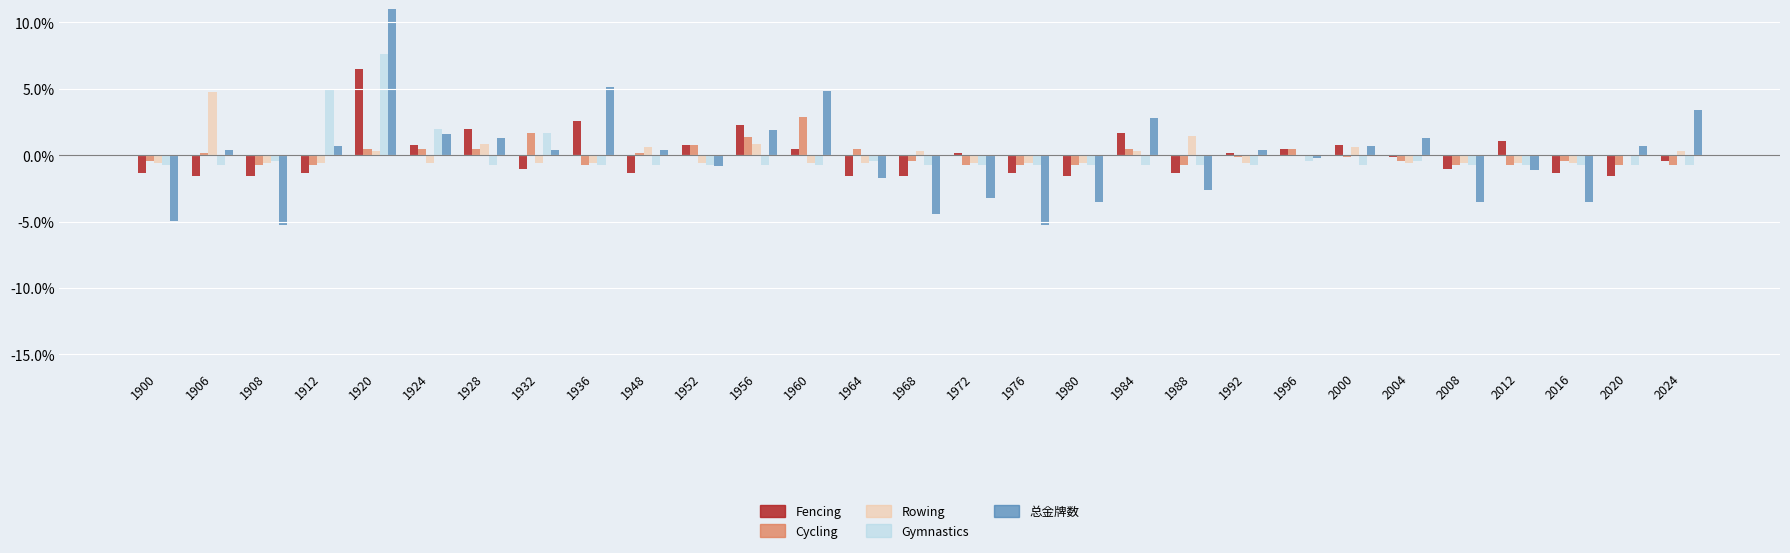

Reading left to right, what are all the values shown in this chart?

Fencing: -1.3	-1.6	-1.6	-1.3	6.5	0.8	2.0	-1.0	2.6	-1.3	0.8	2.3	0.5	-1.6	-1.6	0.2	-1.3	-1.6	1.7	-1.3	0.2	0.5	0.8	-0.1	-1.0	1.1	-1.3	-1.6	-0.4
Cycling: -0.4	0.2	-0.7	-0.7	0.5	0.5	0.5	1.7	-0.7	0.2	0.8	1.4	2.9	0.5	-0.4	-0.7	-0.7	-0.7	0.5	-0.7	-0.1	0.5	-0.1	-0.4	-0.7	-0.7	-0.4	-0.7	-0.7
Rowing: -0.6	4.8	-0.6	-0.6	0.3	-0.6	0.9	-0.6	-0.6	0.6	-0.6	0.9	-0.6	-0.6	0.3	-0.6	-0.6	-0.6	0.3	1.5	-0.6	-0.0	0.6	-0.6	-0.6	-0.6	-0.6	-0.0	0.3
Gymnastics: -0.7	-0.7	-0.4	5.0	7.7	2.0	-0.7	1.7	-0.7	-0.7	-0.7	-0.7	-0.7	-0.4	-0.7	-0.7	-0.7	-0.7	-0.7	-0.7	-0.7	-0.4	-0.7	-0.4	-0.7	-0.7	-0.7	-0.7	-0.7
总金牌数: -5.0	0.4	-5.3	0.7	14.1	1.6	1.3	0.4	5.2	0.4	-0.8	1.9	4.9	-1.7	-4.4	-3.2	-5.3	-3.5	2.8	-2.6	0.4	-0.2	0.7	1.3	-3.5	-1.1	-3.5	0.7	3.4